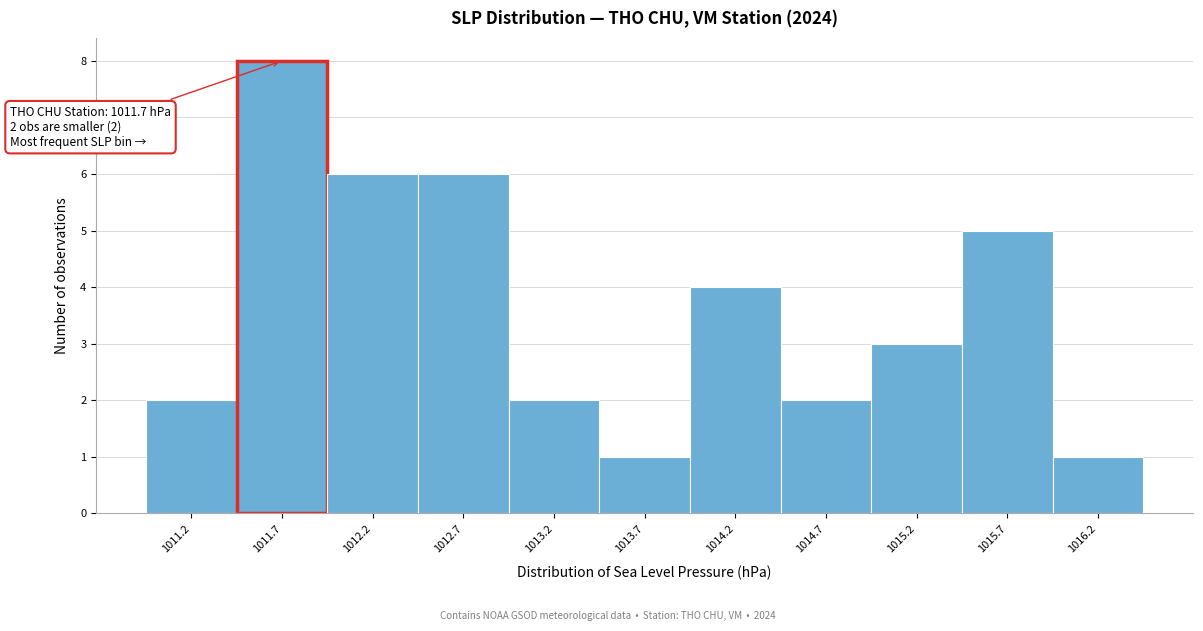

Which range on the x-axis has the tallest bar?

1011.45 to 1011.95